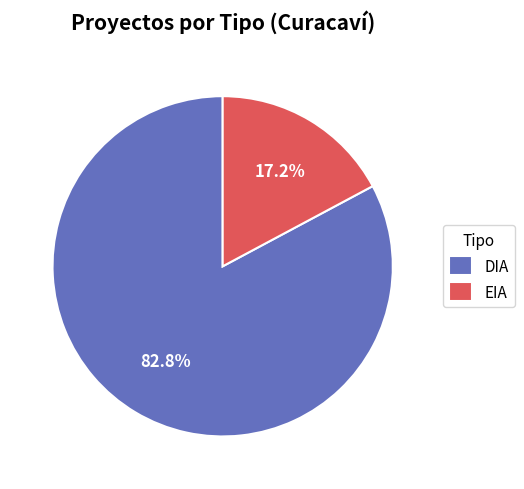

To the nearest percent, what is the difference between the DIA and EIA slice percentages?

66%